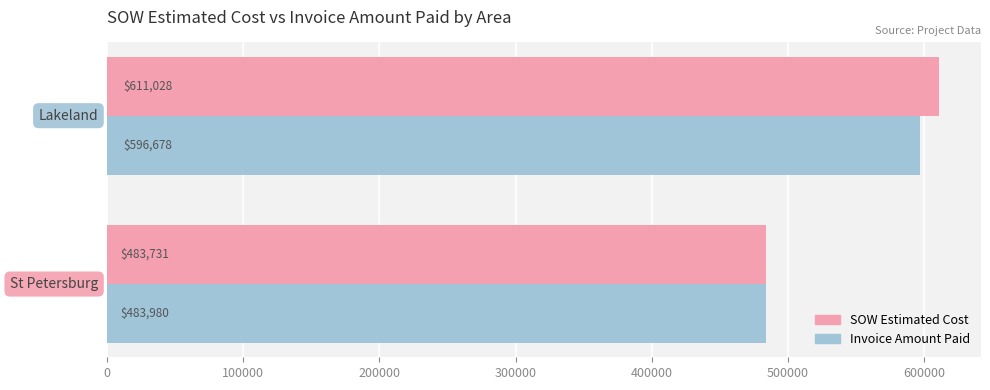

Which series has the largest range (max minus min)?

SOW Estimated Cost